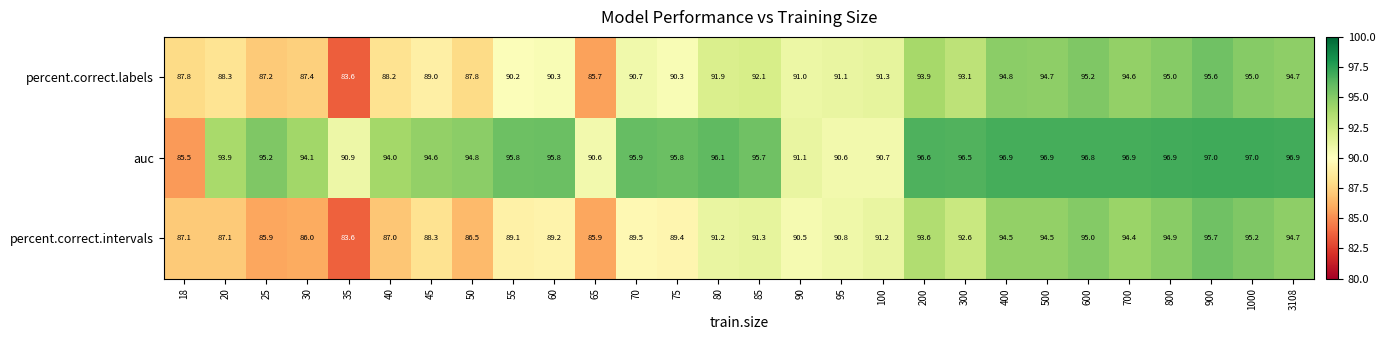

How many distinct data groups are displayed?

3